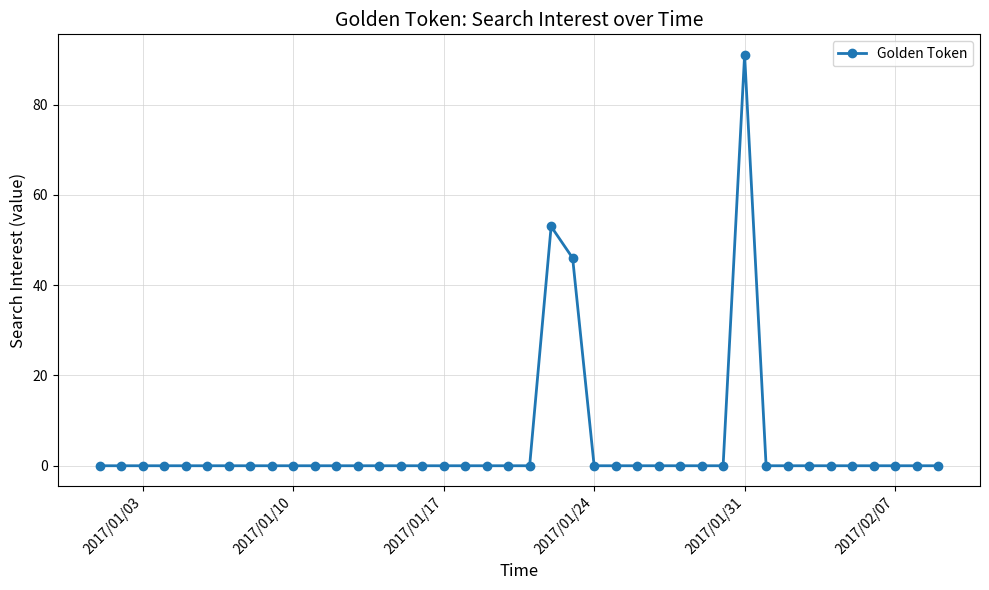

What is the maximum value shown in the chart?

91